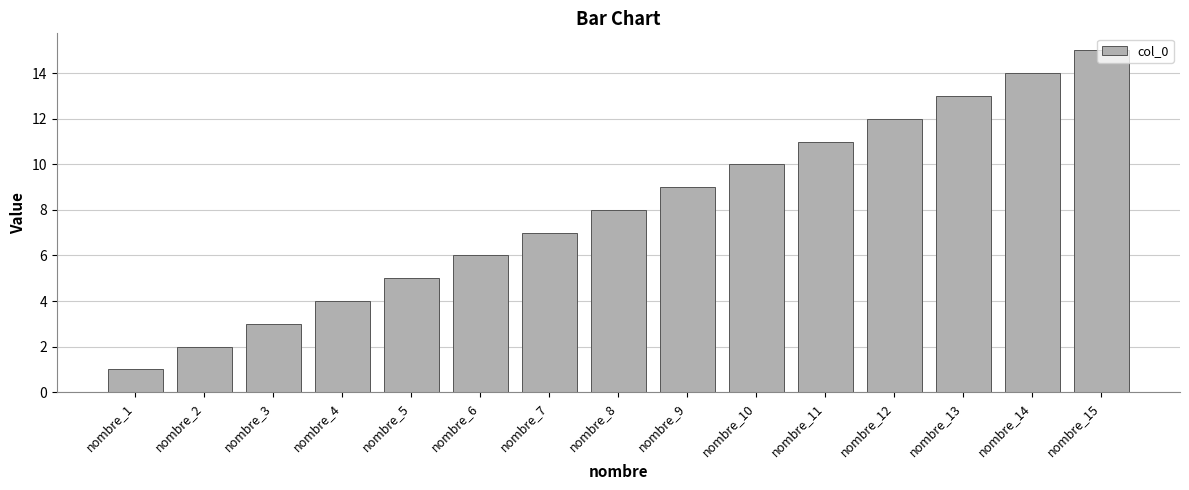

What is the minimum value shown in the chart?

1